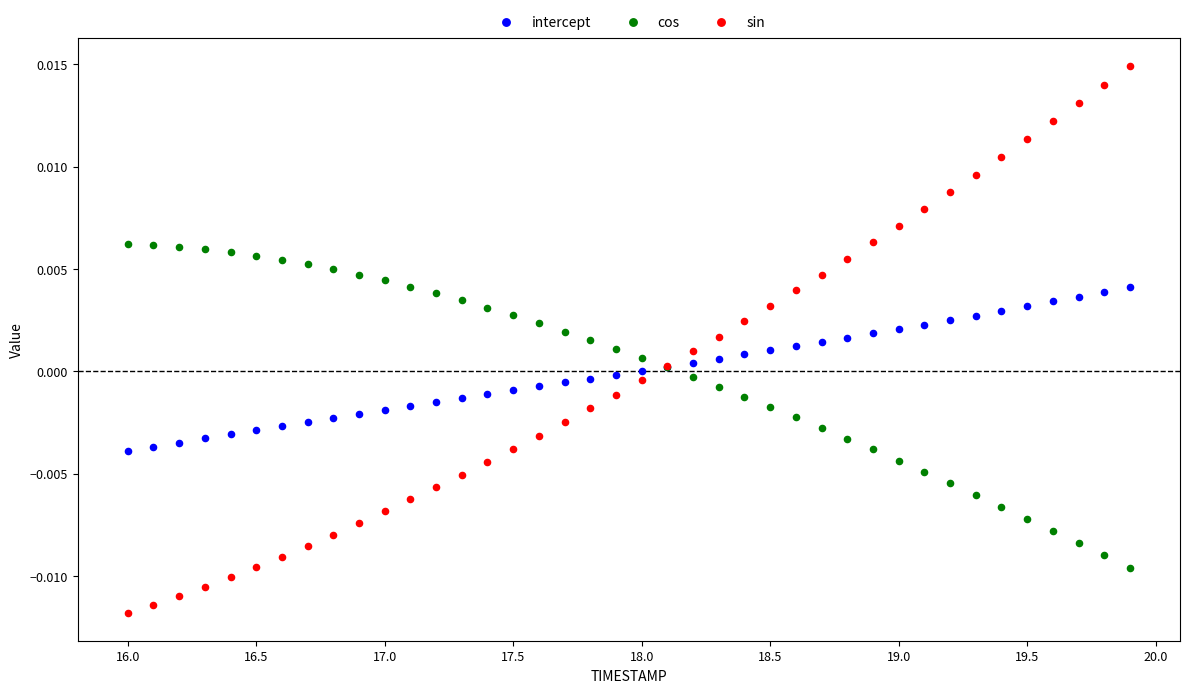

Which series contains the lowest Y value?

sin